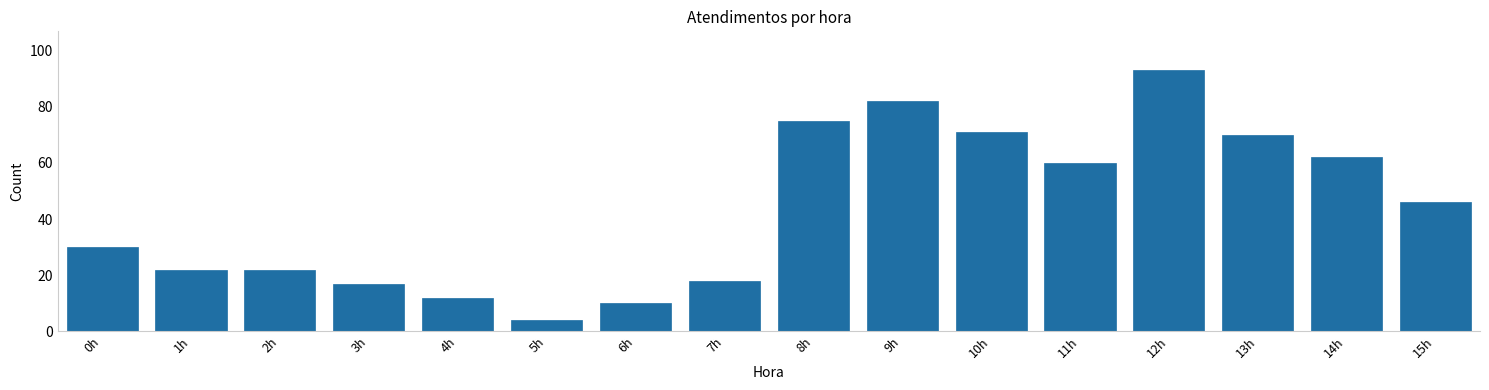

Reading left to right, transcribe all the data shown in this chart.

30	22	22	17	12	4	10	18	75	82	71	60	93	70	62	46